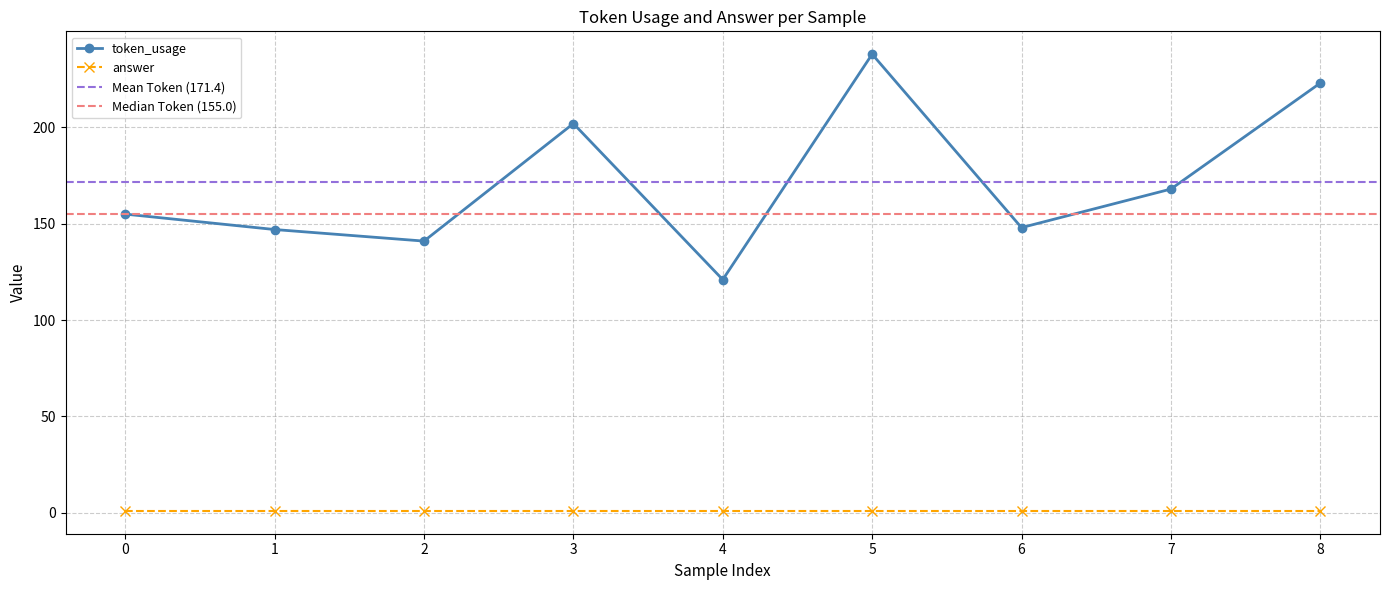

List the labels in order of value, largest first.

5, 8, 3, 7, 0, 6, 1, 2, 4